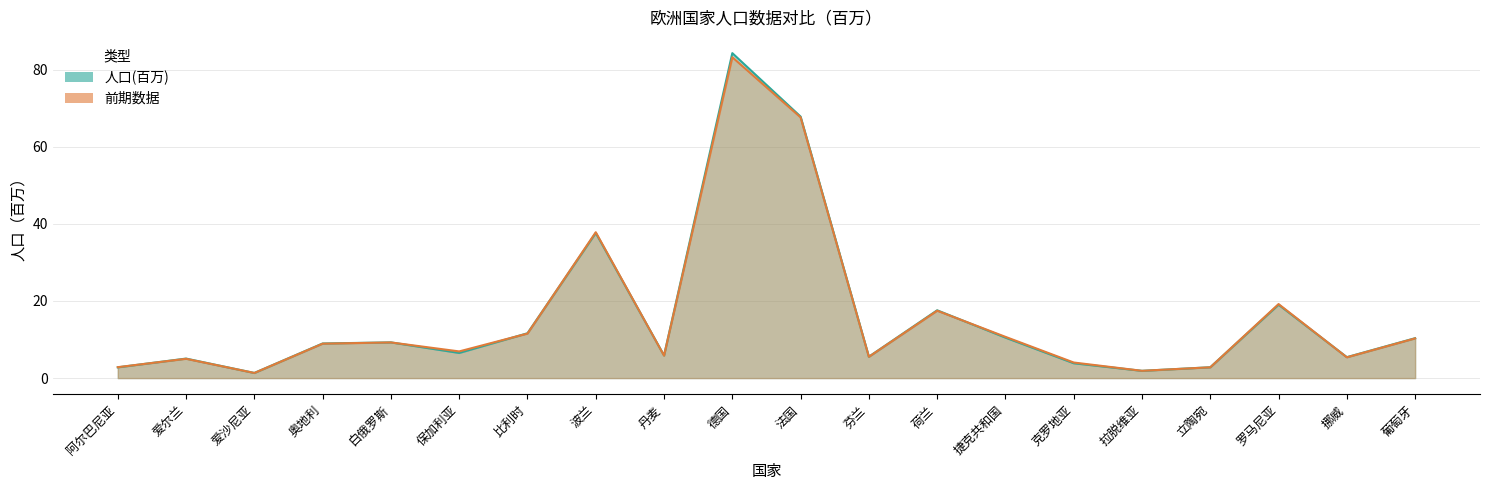

Which series changed the most between 克罗地亚 and 拉脱维亚?

前期数据